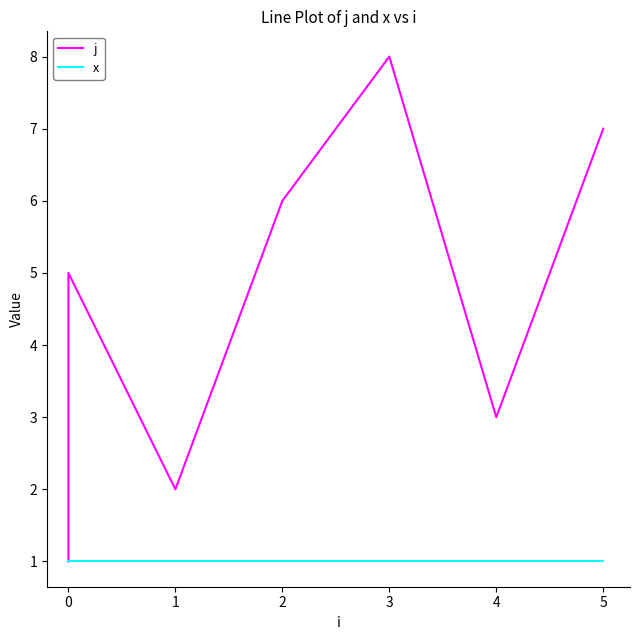

Is it true that j equals 0 at 0?

False